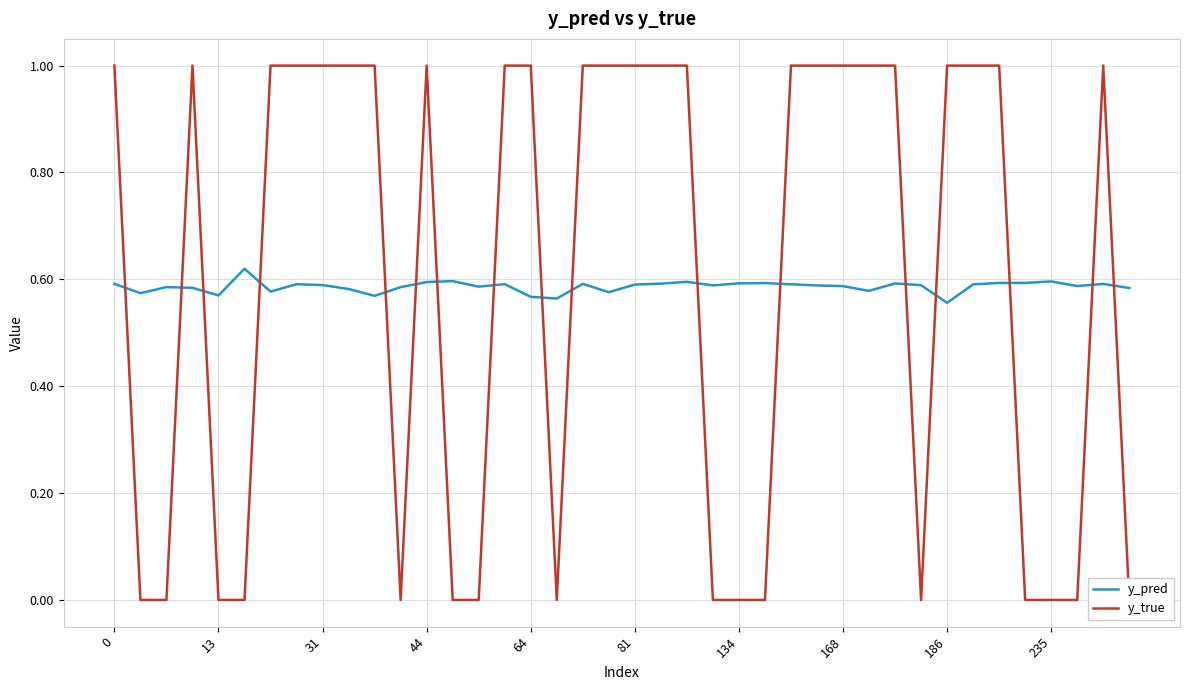

What is the average value of the y_true series?

0.6